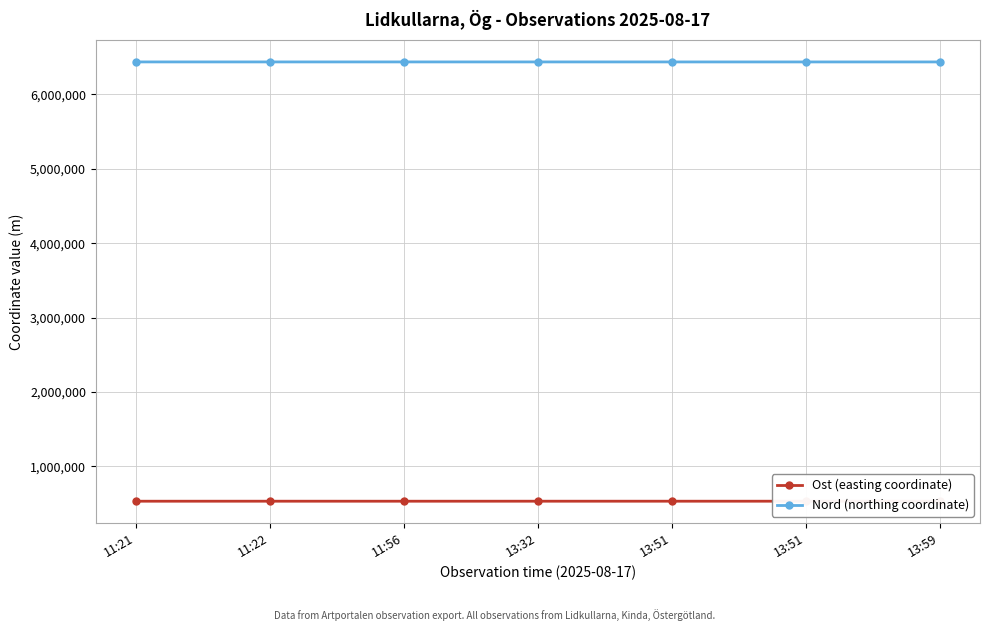

Count the number of data series in this chart.

2